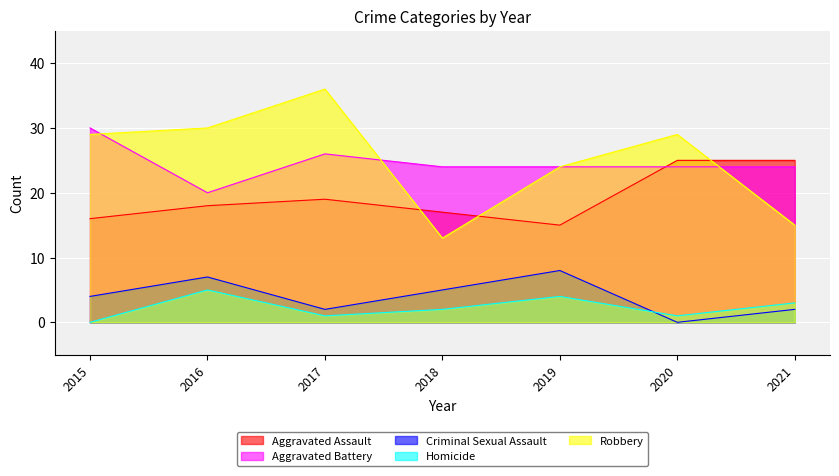

What is the total value across all series at 2016?

80